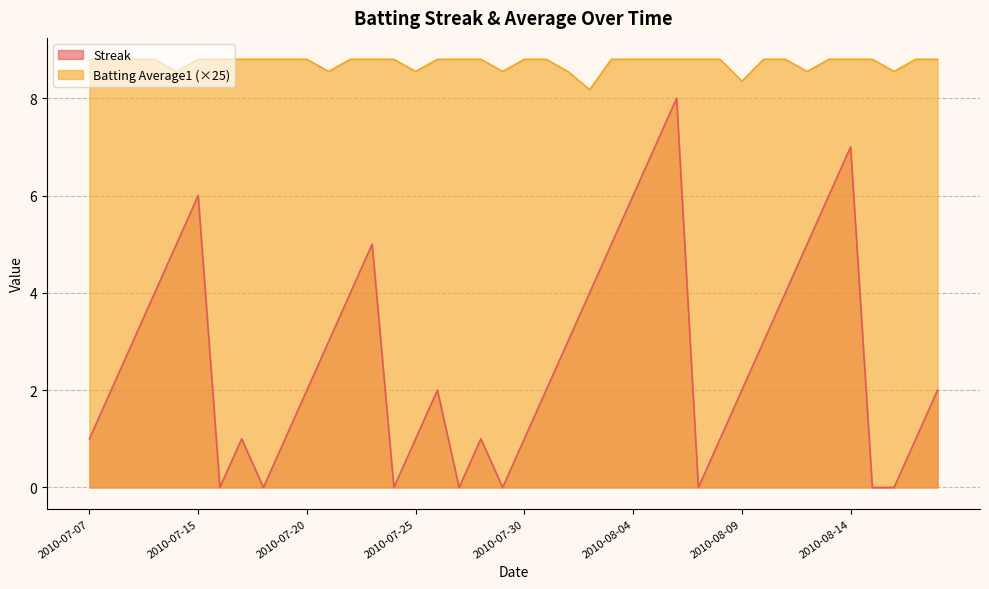

What is the lowest value of the Batting Average1 series?

8.2